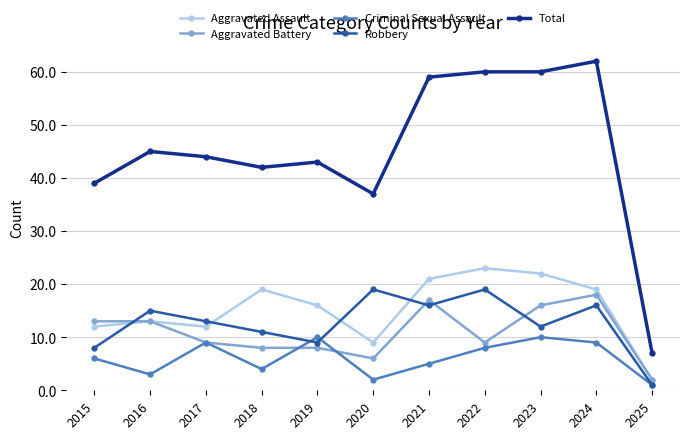

Reading left to right, list all the values displayed in this chart.

Aggravated Assault: 12	13	12	19	16	9	21	23	22	19	2
Aggravated Battery: 13	13	9	8	8	6	17	9	16	18	2
Criminal Sexual Assault: 6	3	9	4	10	2	5	8	10	9	1
Robbery: 8	15	13	11	9	19	16	19	12	16	1
Total: 39	45	44	42	43	37	59	60	60	62	7